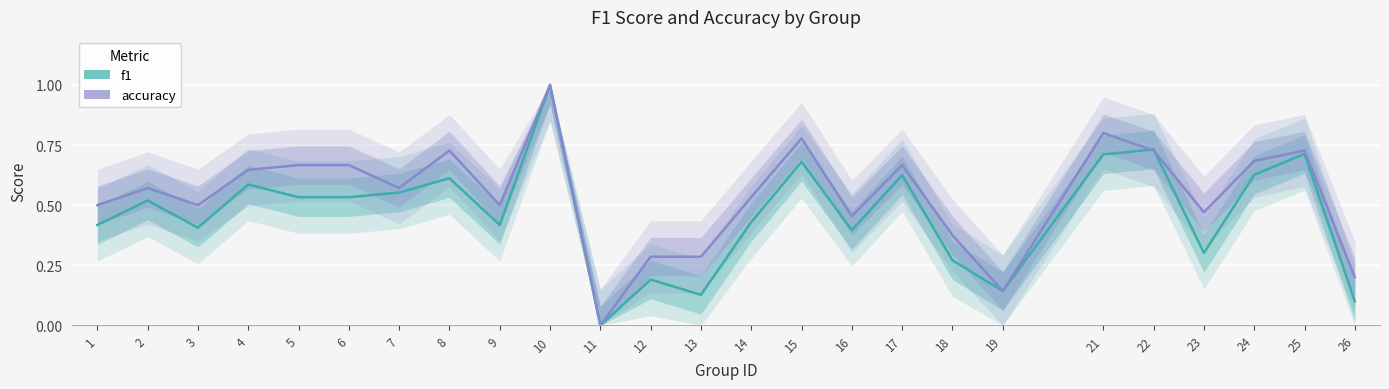

What is the sum of all f1 values?

11.6